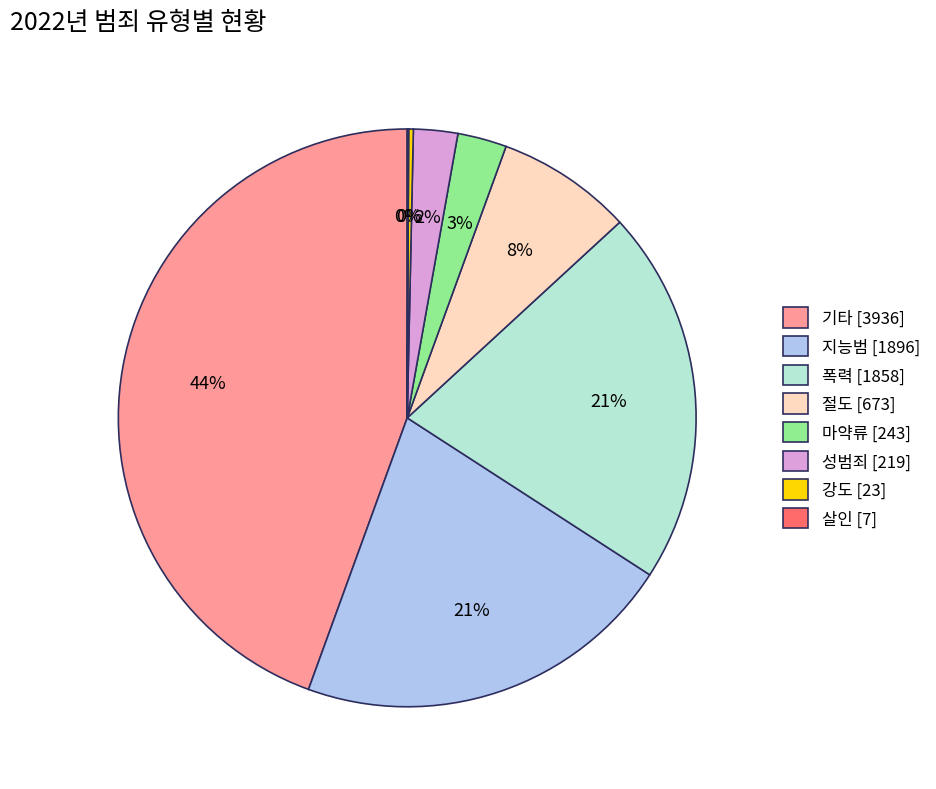

Is it true that 기타 [3936] is 31% of the pie?

False